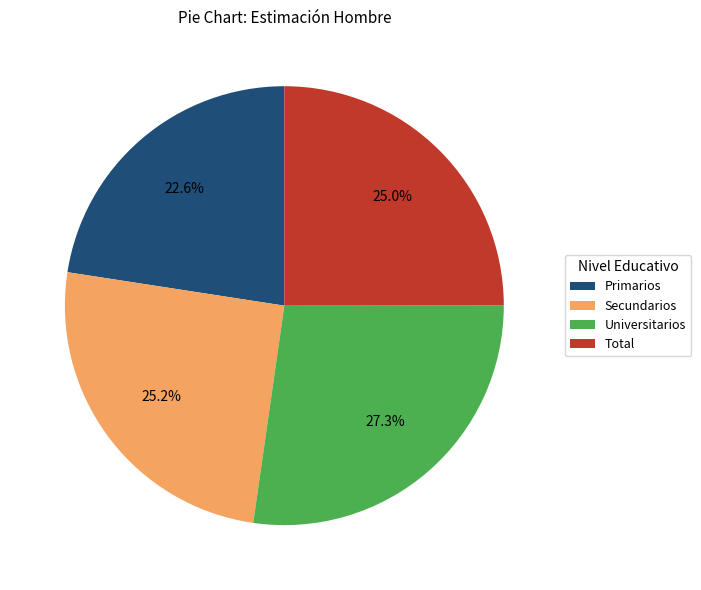

Between Total and Universitarios, which is larger?

Universitarios